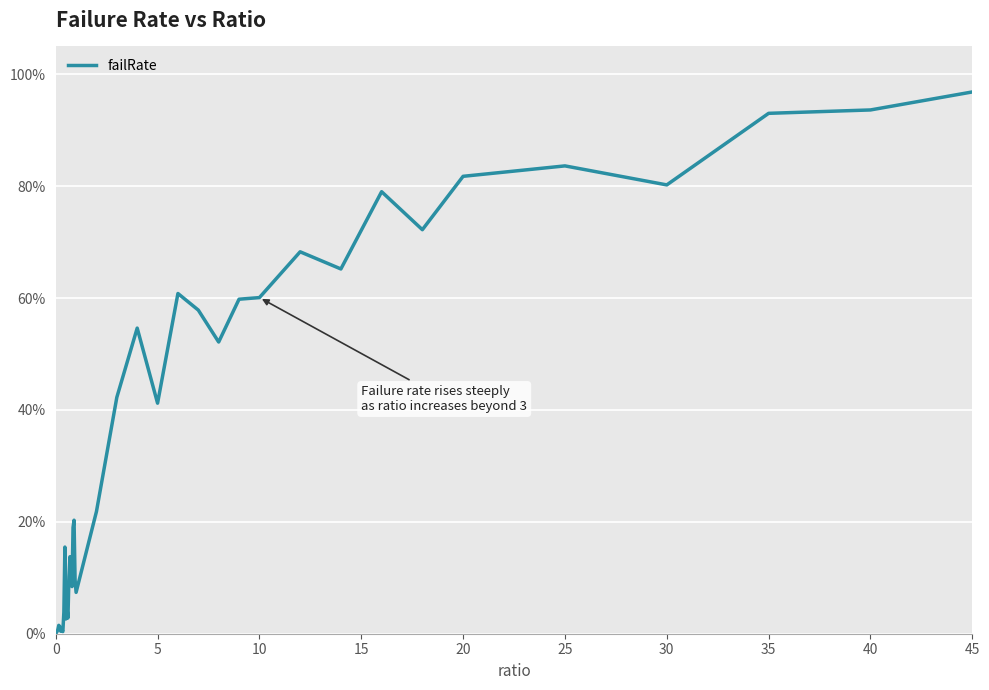

Does the chart have visible grid lines?

Yes